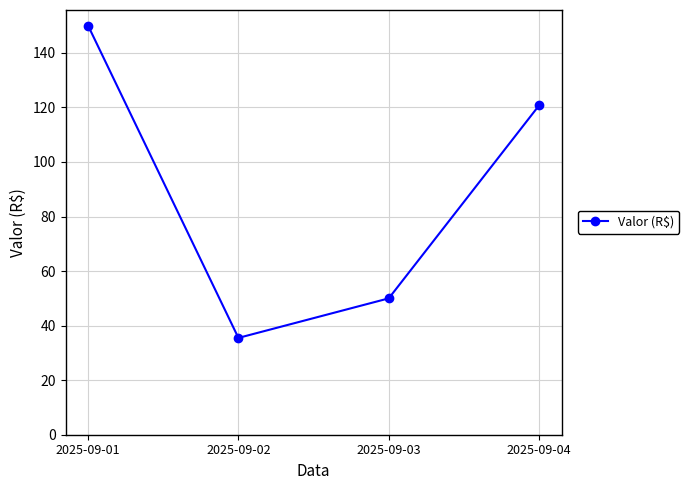

Reading left to right, list all the values displayed in this chart.

2025-09-01=150.0	2025-09-02=35.5	2025-09-03=50.0	2025-09-04=120.8